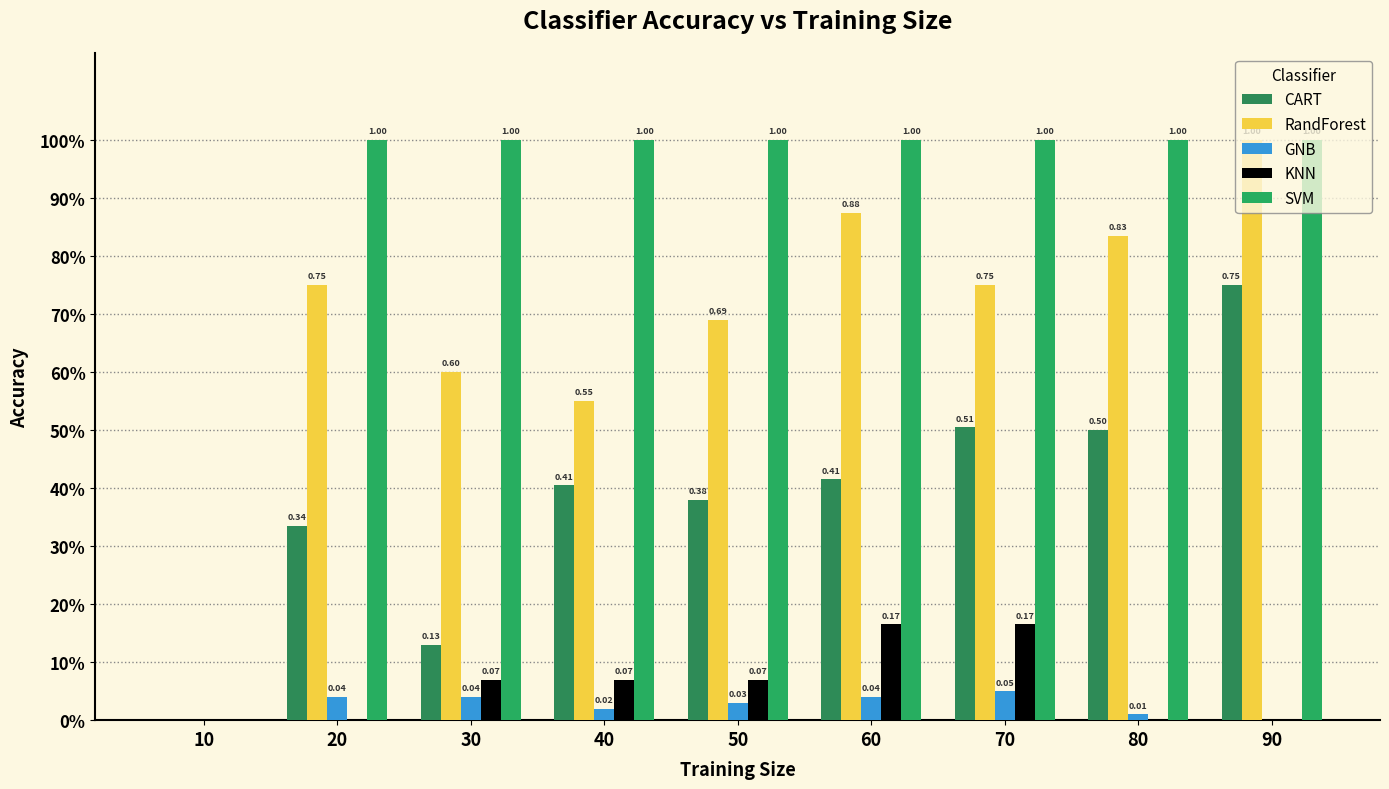

Reading right to left, extract all data points from this chart.

CART: 90=0.8	80=0.5	70=0.5	60=0.4	50=0.4	40=0.4	30=0.1	20=0.3	10=0.0
RandForest: 90=1.0	80=0.8	70=0.8	60=0.9	50=0.7	40=0.6	30=0.6	20=0.8	10=0.0
GNB: 90=0.0	80=0.0	70=0.1	60=0.0	50=0.0	40=0.0	30=0.0	20=0.0	10=0.0
KNN: 90=0.0	80=0.0	70=0.2	60=0.2	50=0.1	40=0.1	30=0.1	20=0.0	10=0.0
SVM: 90=1.0	80=1.0	70=1.0	60=1.0	50=1.0	40=1.0	30=1.0	20=1.0	10=0.0